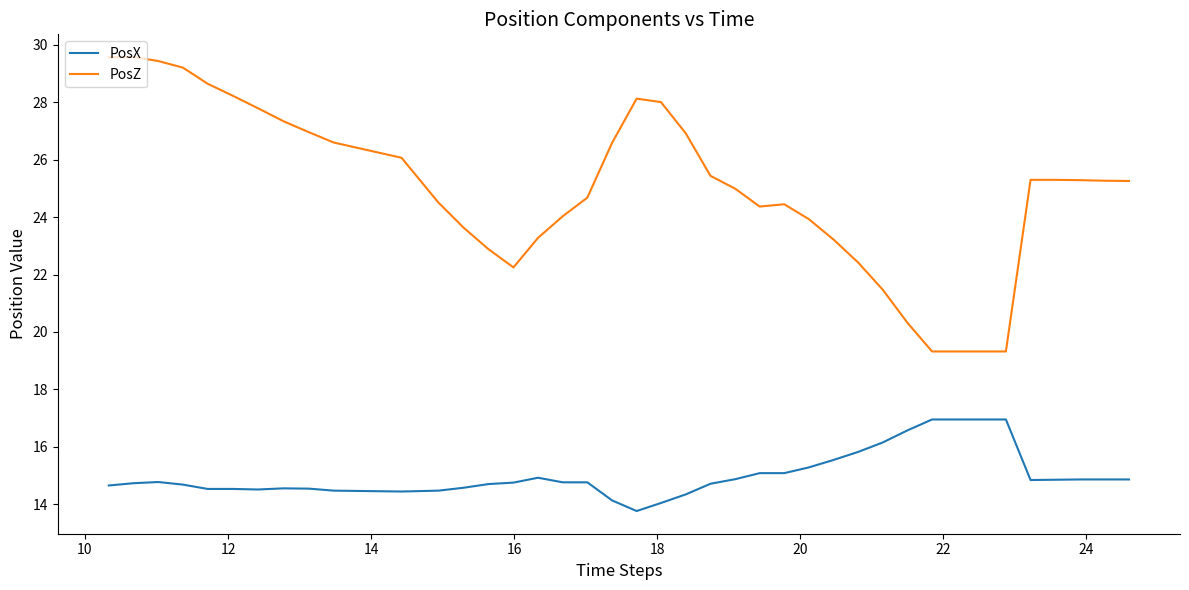

Which series has the largest total across all categories?

PosZ